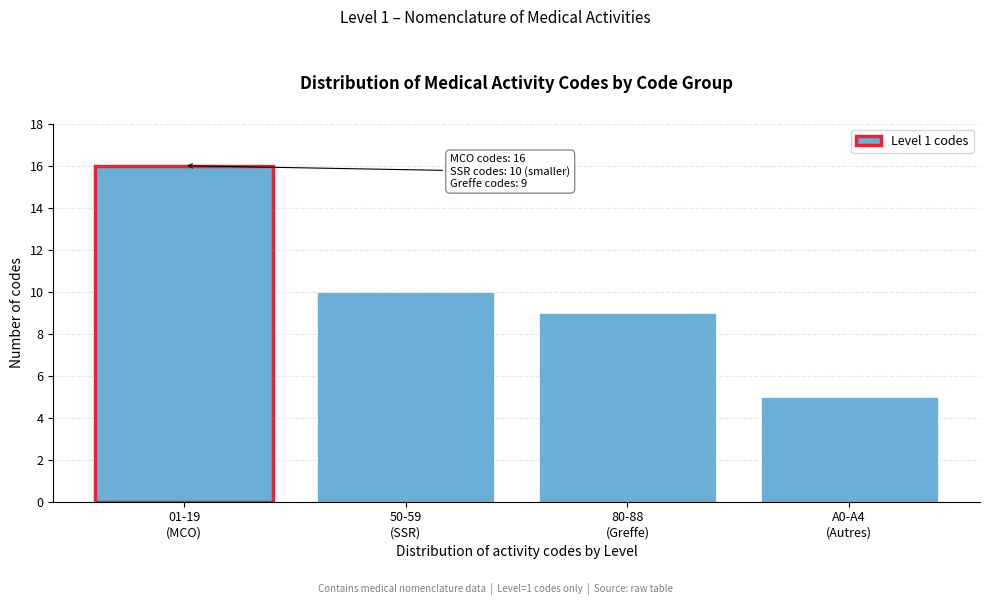

Reading right to left, extract all data points from this chart.

5	9	10	16